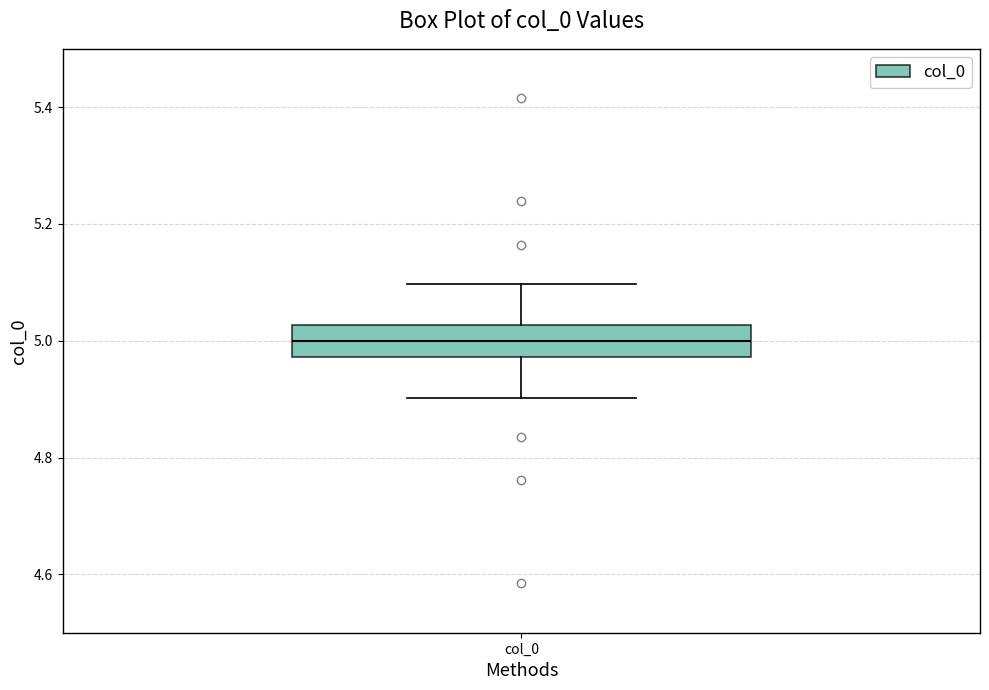

Where does the upper whisker of the box for col_0 end on the y-axis? The values are not printed on the chart, so give them approximately, as read against the axis.

5.10